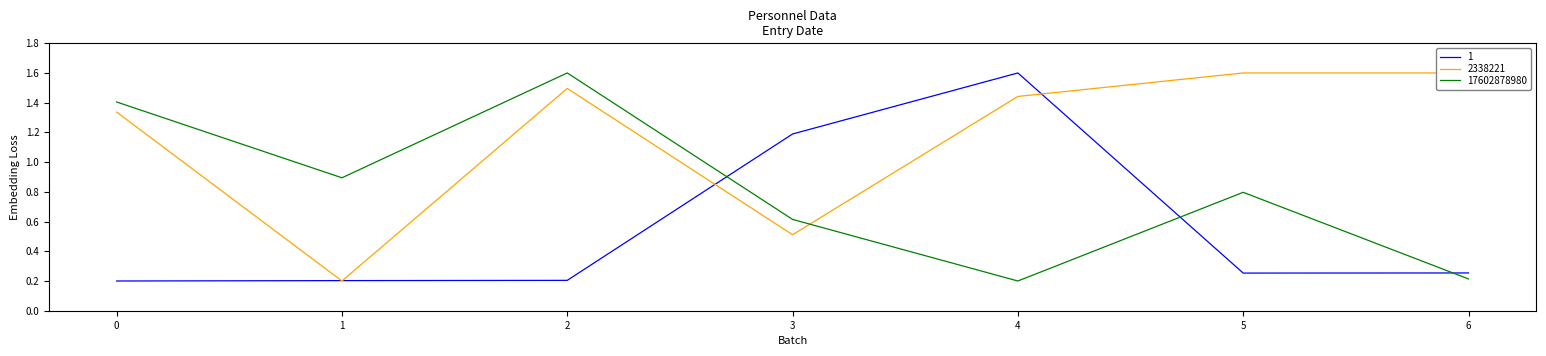

How many lines are shown in the chart?

3